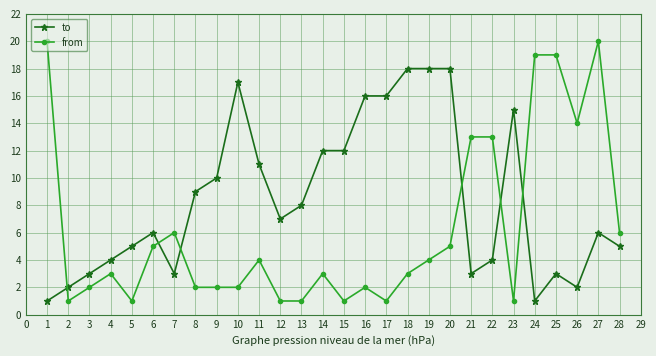

List the series in order of their peak value, lowest first.

to, from